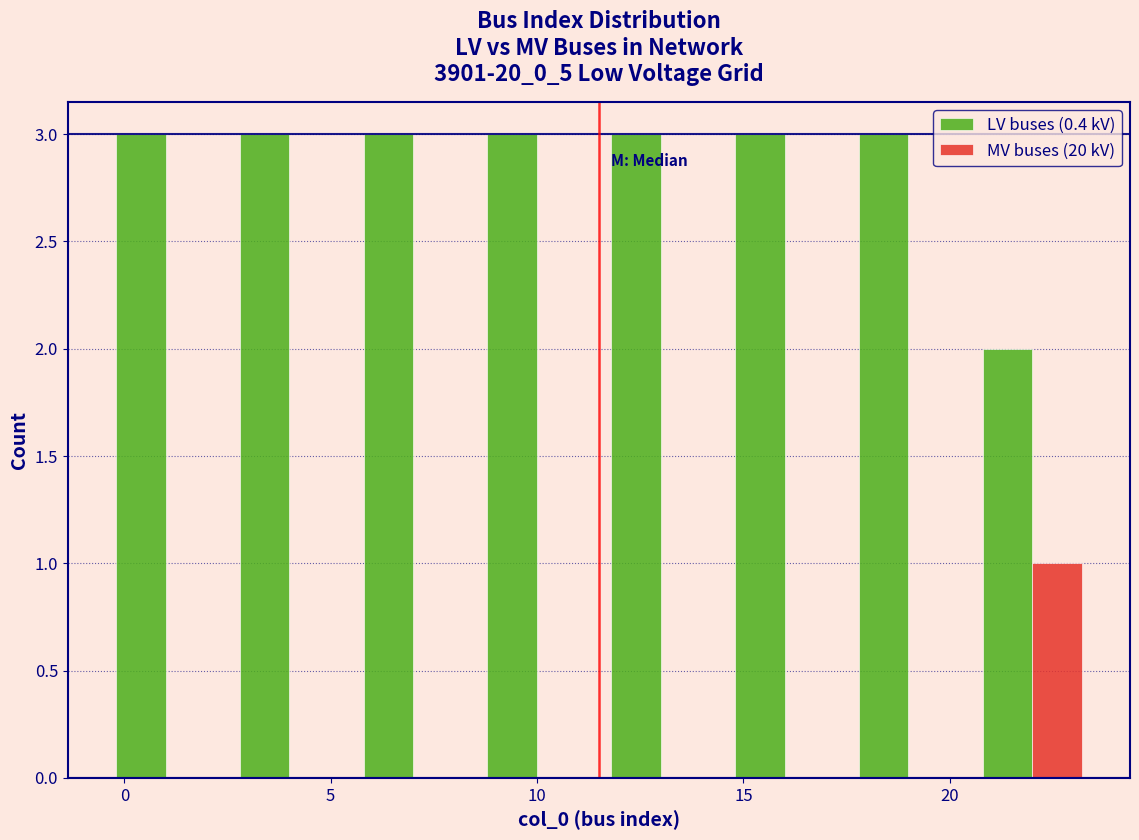

In the MV buses (20 kV) series, which range on the x-axis has the tallest bar?

20.5 to 23.5